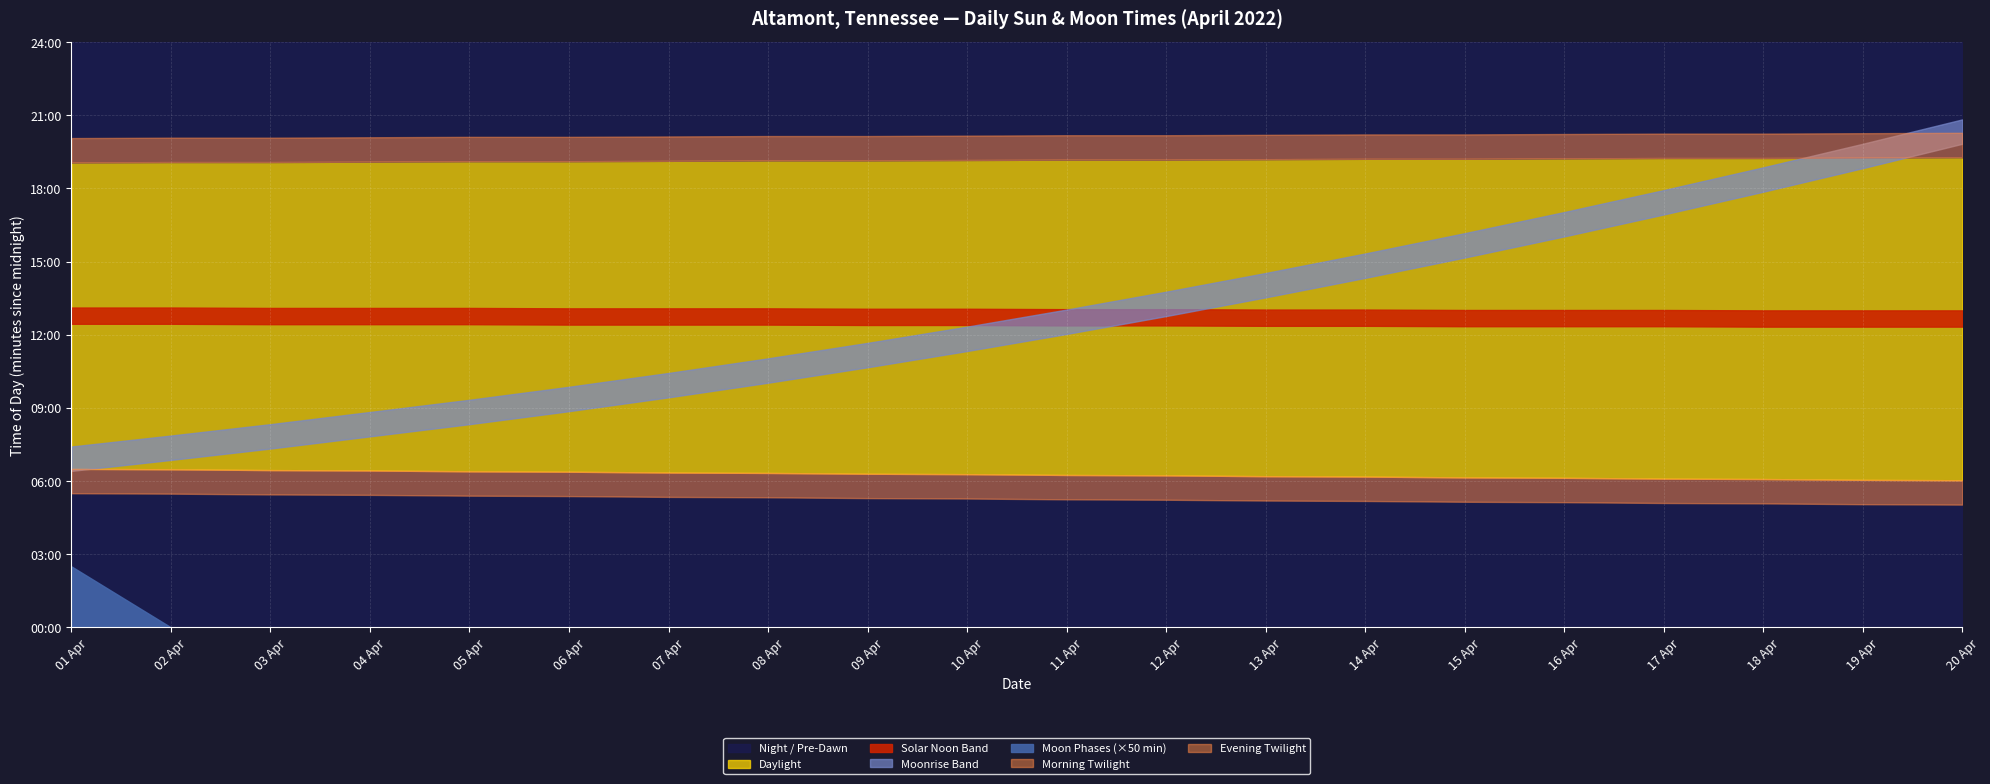

Is it true that the value at 2022-04-07 is -2?

False